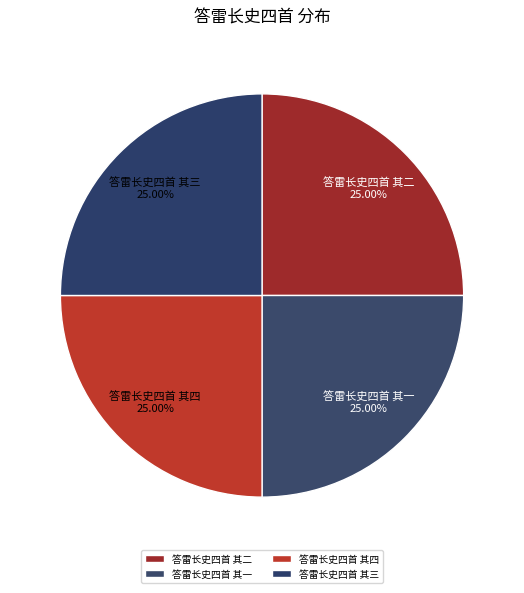

How much of the chart is everything except 答雷长史四首 其二?

75.0%